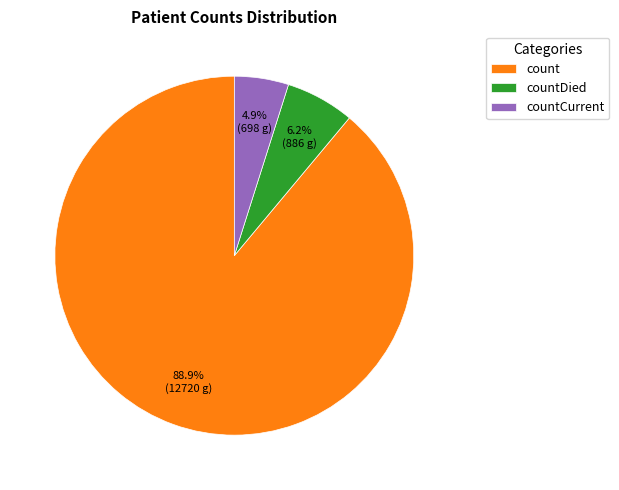

To the nearest percent, what is the difference between the countCurrent and countDied slice percentages?

1%